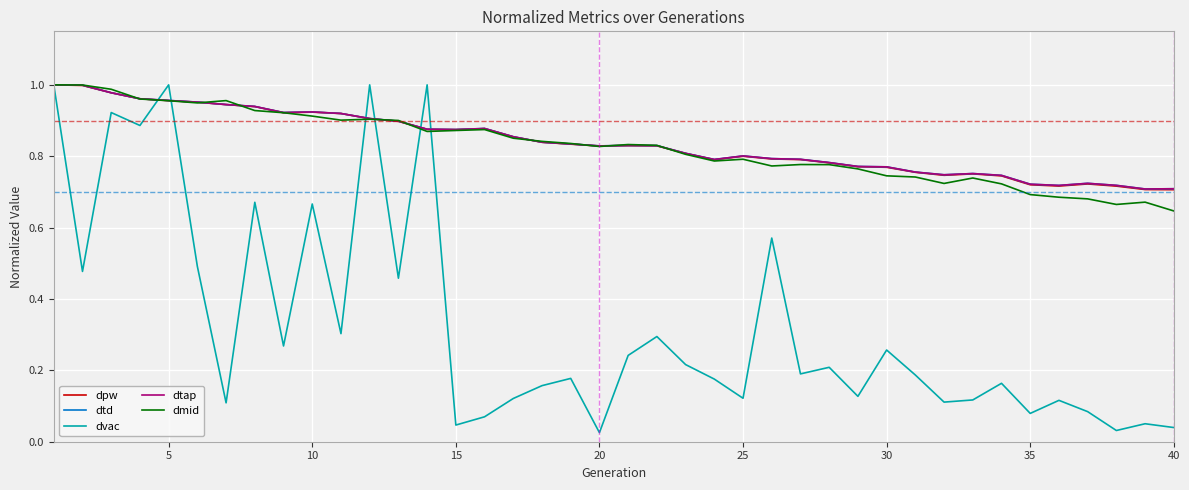

Does the chart have visible grid lines?

Yes